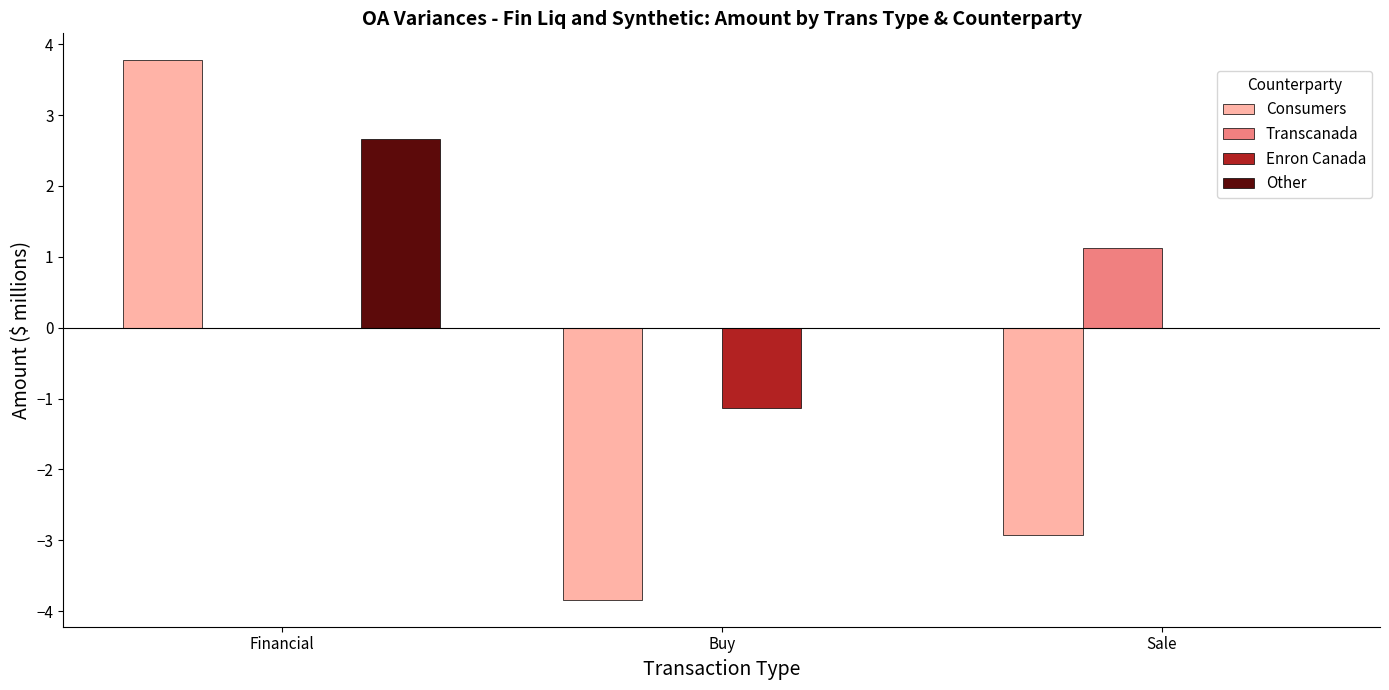

Reading right to left, transcribe all the data shown in this chart.

Consumers: Sale=-2.9	Buy=-3.8	Financial=3.8
Transcanada: Sale=1.1	Buy=0.0	Financial=0.0
Enron Canada: Sale=0.0	Buy=-1.1	Financial=0.0
Other: Sale=0.0	Buy=0.0	Financial=2.7